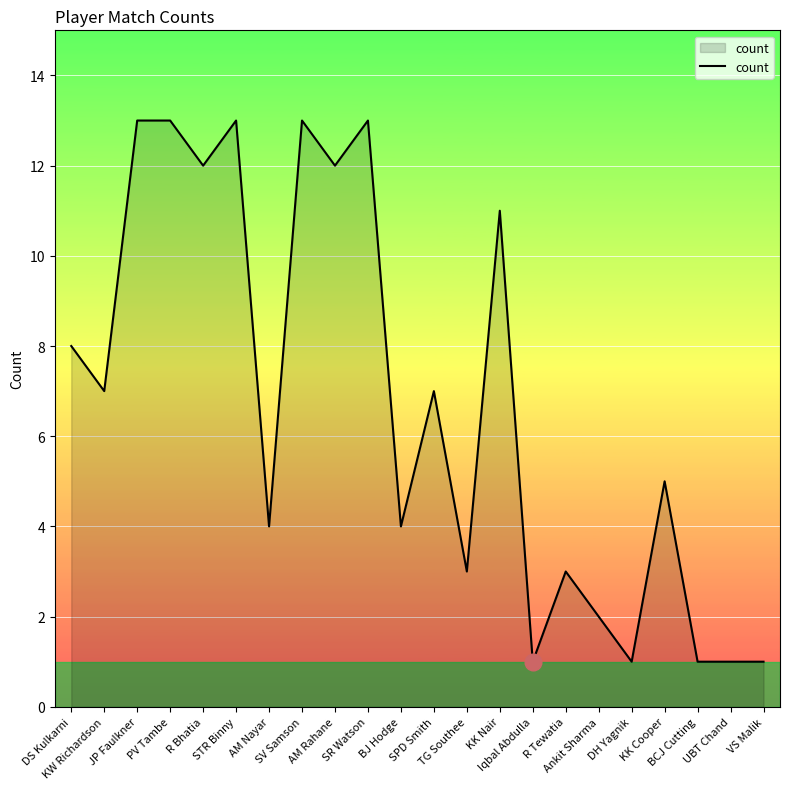

What is the greatest value displayed?

13